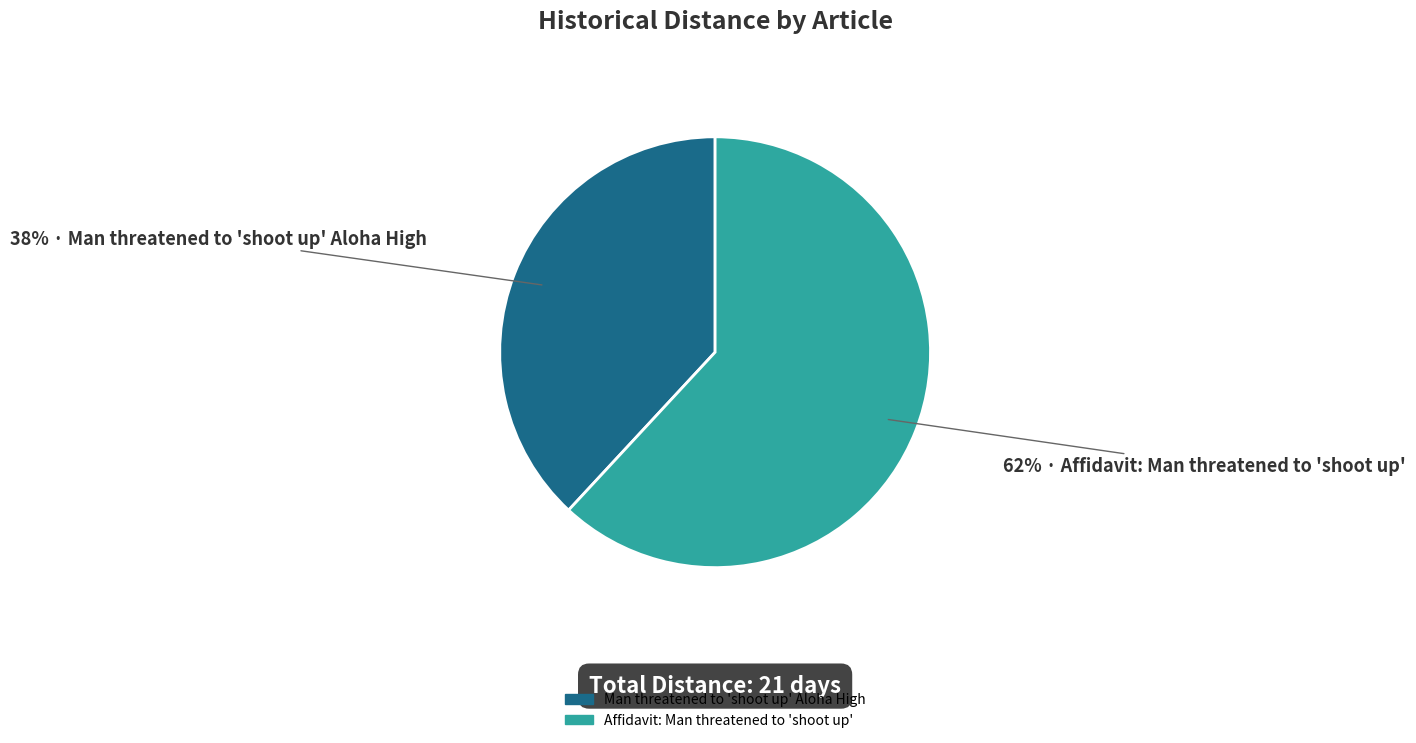

Count the number of slices in the pie.

2